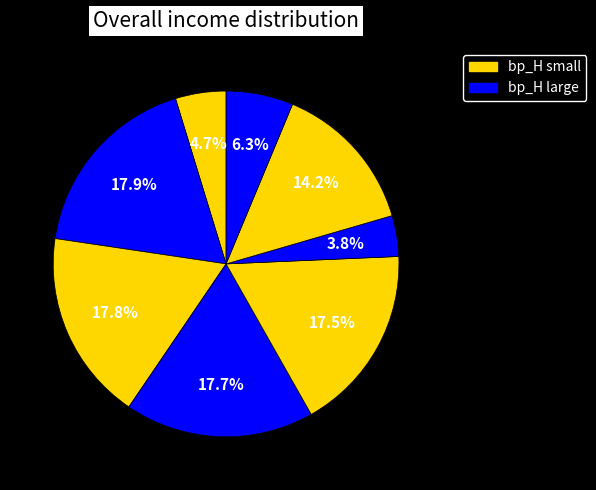

How many slices are in this pie chart?

8